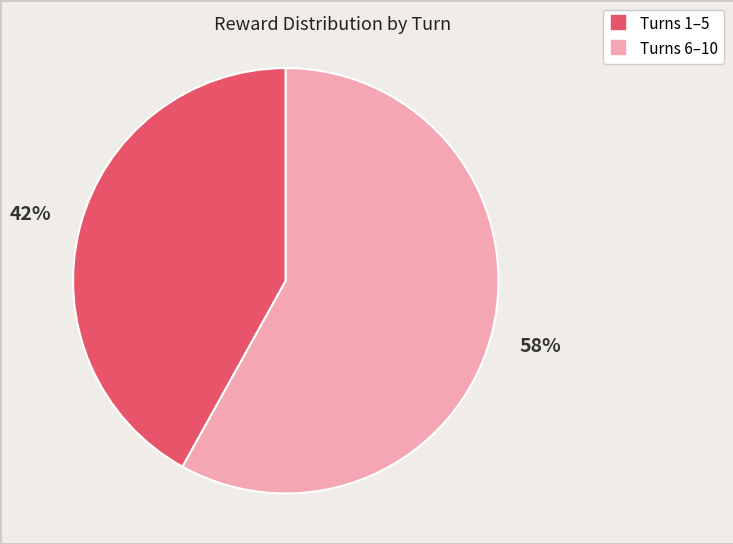

To the nearest percent, what is the difference between the largest and smallest slice percentages?

16%